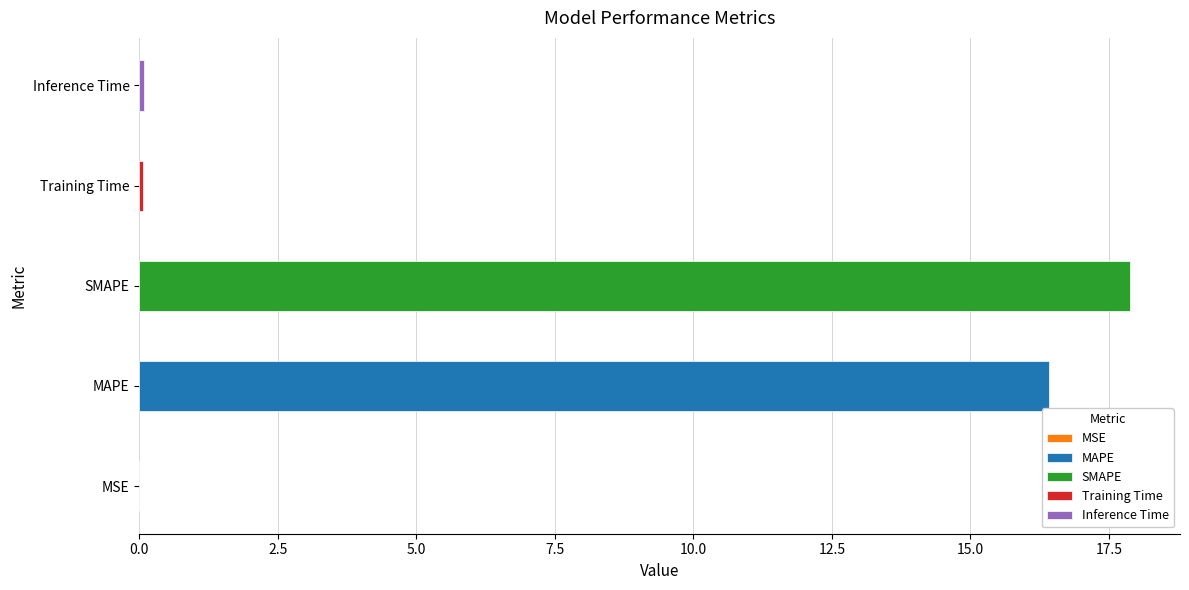

What is the change in value from MAPE to Inference Time?

-16.3